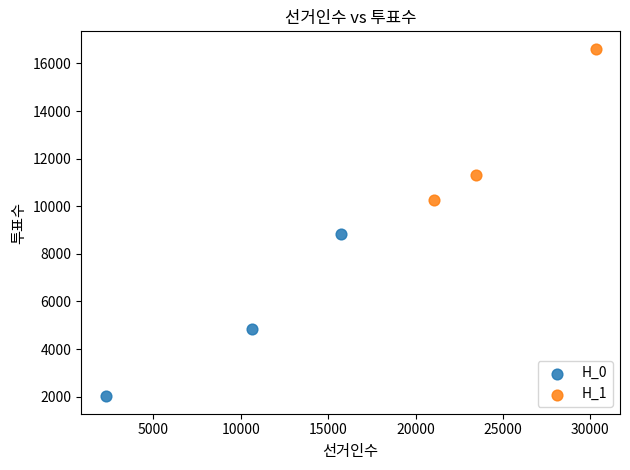

What are all the series names shown in the legend?

H_0, H_1